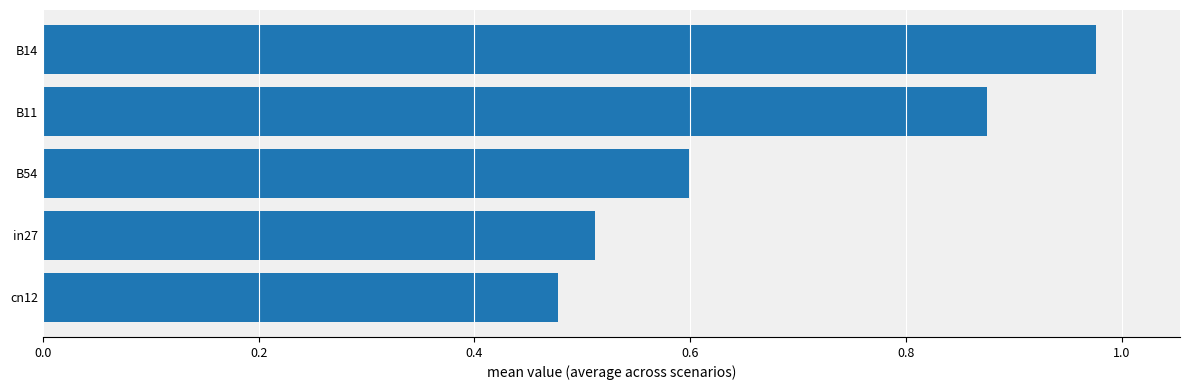

Rank the categories by value from highest to lowest.

B14, B11, B54, in27, cn12